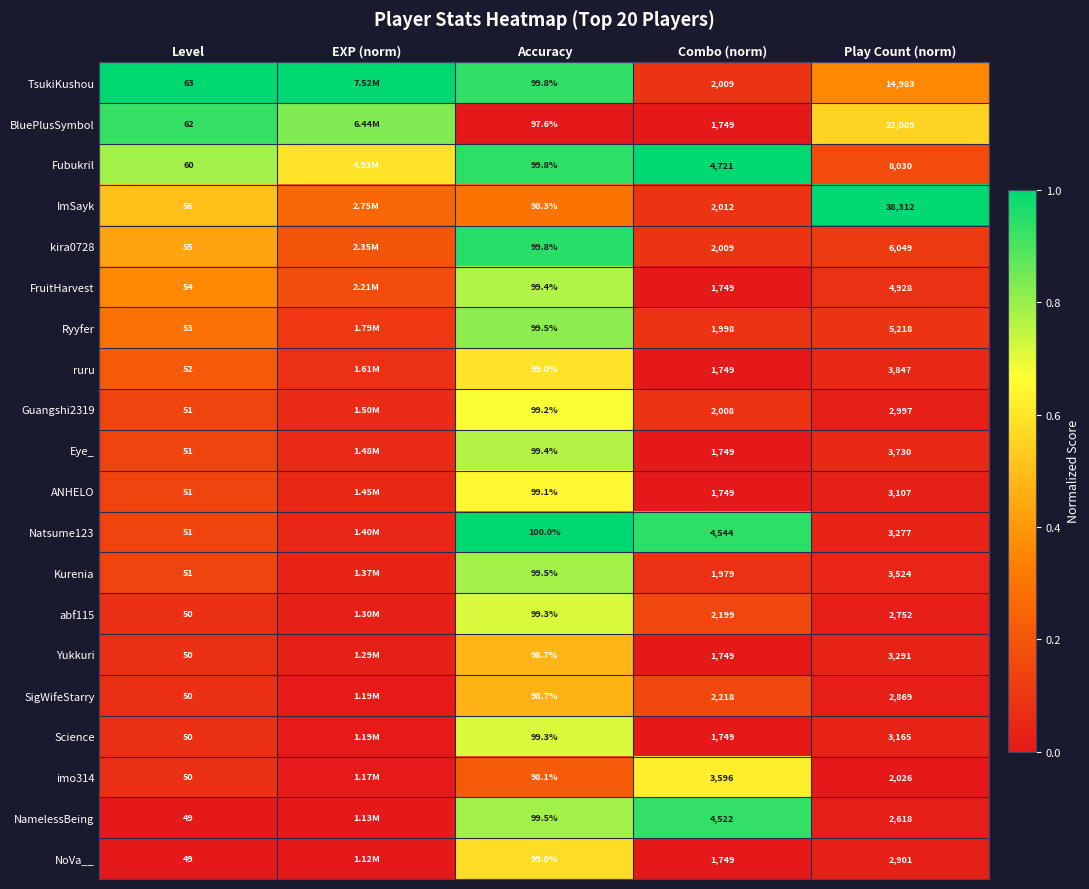

Which series changed the most between Combo (norm) and Play Count (norm)?

ImSayk